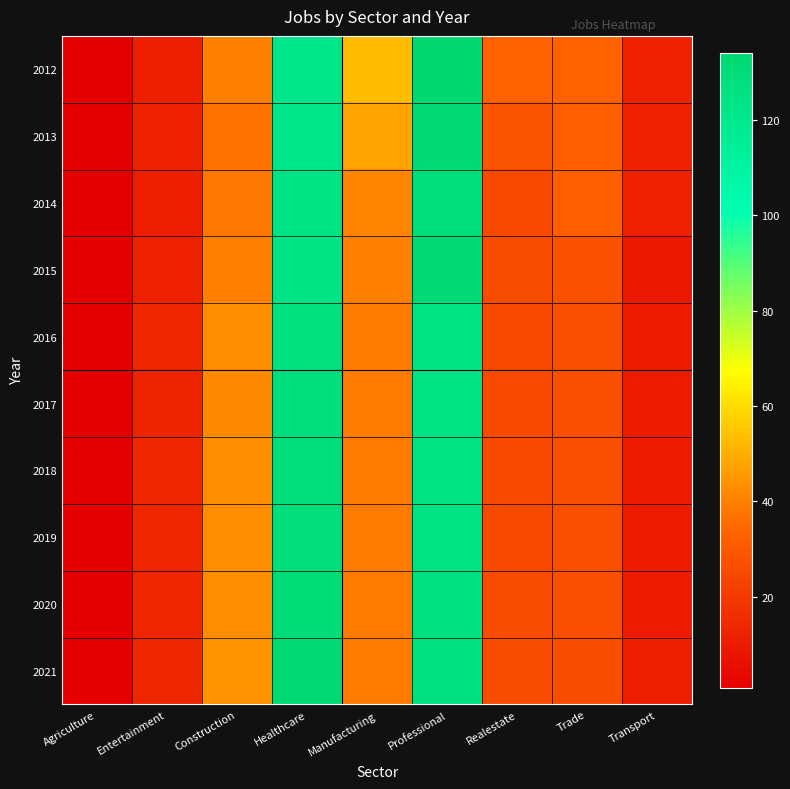

Rank the series at Manufacturing from highest to lowest value.

2012, 2013, 2014, 2015, 2016, 2017, 2018, 2019, 2020, 2021